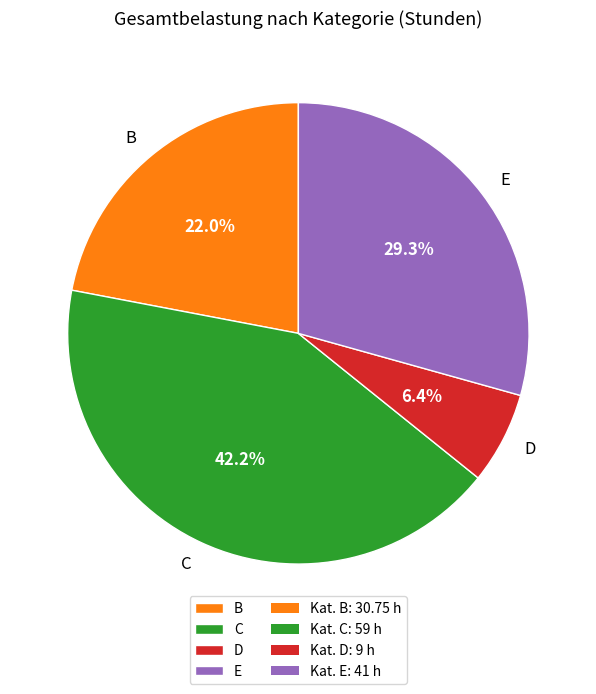

To the nearest percent, what is the difference between the largest and smallest slice percentages?

36%